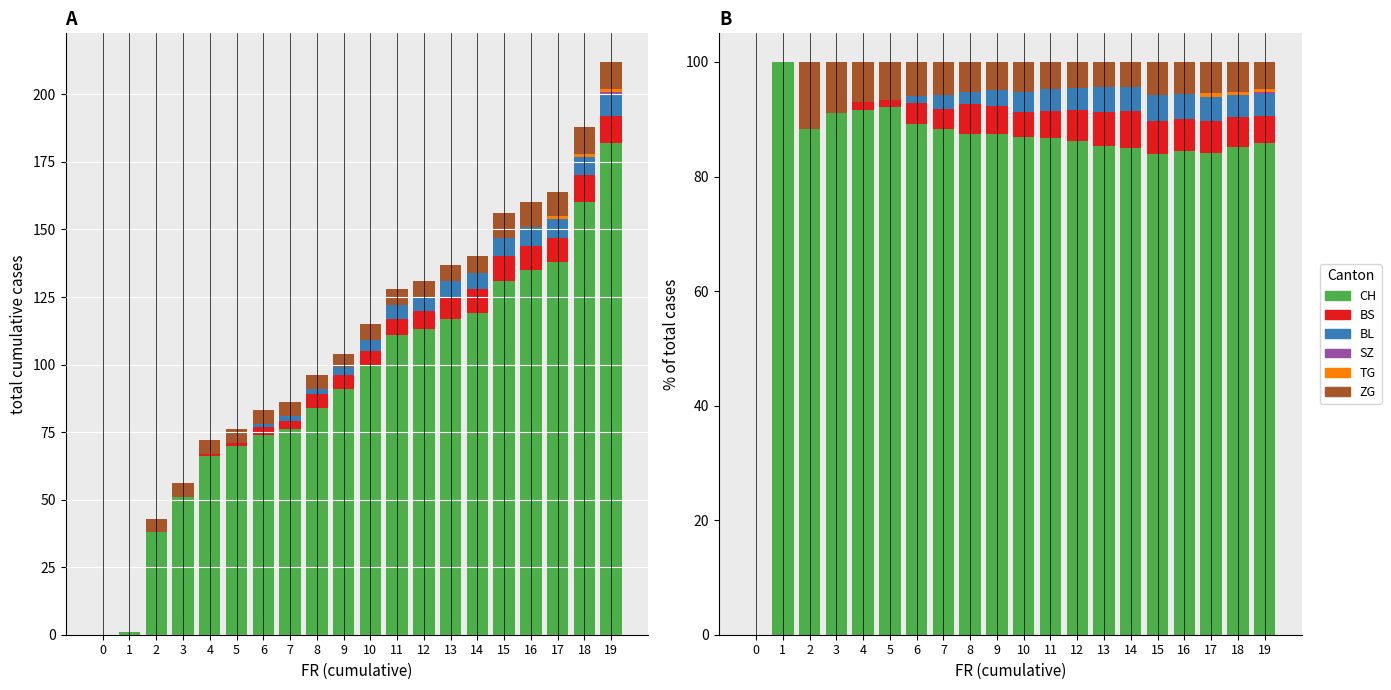

Reading left to right, extract all data points from this chart.

CH: 0.0	100.0	88.4	91.1	91.7	92.1	89.2	88.4	87.5	87.5	87.0	86.7	86.3	85.4	85.0	84.0	84.4	84.1	85.1	85.8
BS: 0.0	0.0	0.0	0.0	1.4	1.3	3.6	3.5	5.2	4.8	4.3	4.7	5.3	5.8	6.4	5.8	5.6	5.5	5.3	4.7
BL: 0.0	0.0	0.0	0.0	0.0	0.0	1.2	2.3	2.1	2.9	3.5	3.9	3.8	4.4	4.3	4.5	4.4	4.3	3.7	3.8
SZ: 0.0	0.0	0.0	0.0	0.0	0.0	0.0	0.0	0.0	0.0	0.0	0.0	0.0	0.0	0.0	0.0	0.0	0.0	0.0	0.5
TG: 0.0	0.0	0.0	0.0	0.0	0.0	0.0	0.0	0.0	0.0	0.0	0.0	0.0	0.0	0.0	0.0	0.0	0.6	0.5	0.5
ZG: 0.0	0.0	11.6	8.9	6.9	6.6	6.0	5.8	5.2	4.8	5.2	4.7	4.6	4.4	4.3	5.8	5.6	5.5	5.3	4.7